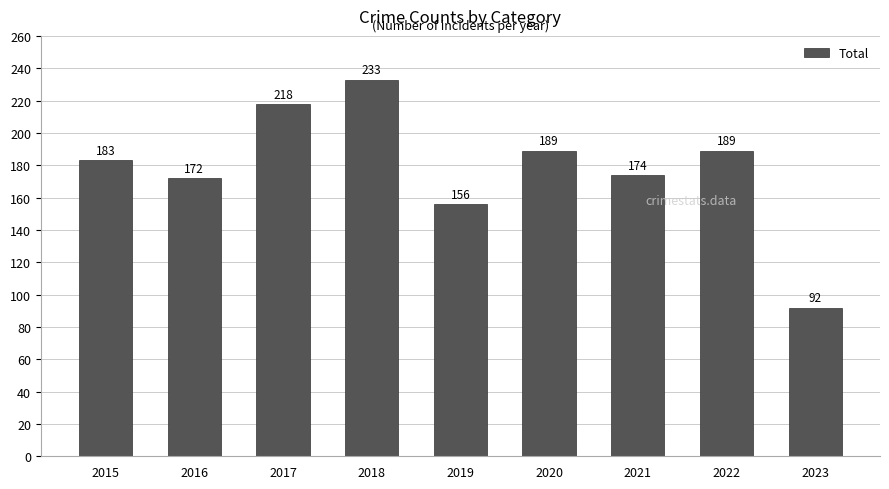

At which label is the value closest to 162?

2019